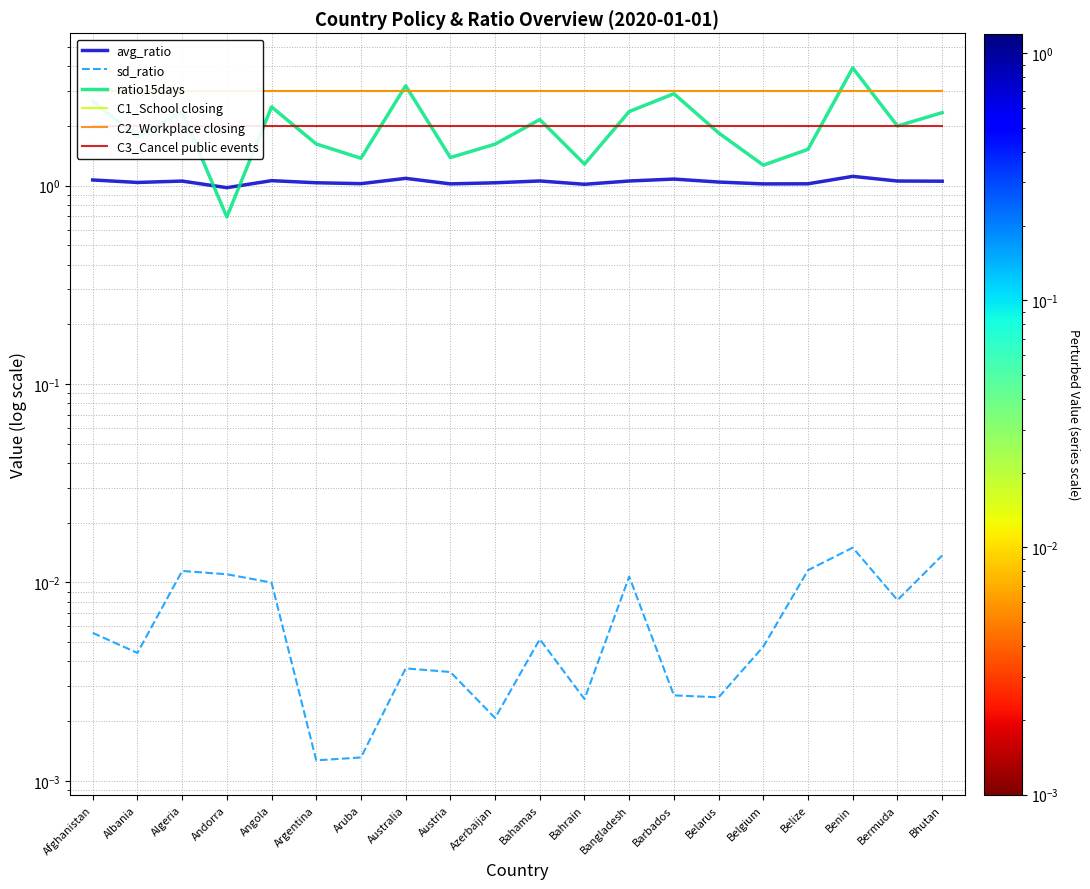

Reading left to right, transcribe all the data shown in this chart.

avg_ratio: 1.1	1.0	1.1	1.0	1.1	1.0	1.0	1.1	1.0	1.0	1.1	1.0	1.1	1.1	1.0	1.0	1.0	1.1	1.1	1.1
sd_ratio: 0.0	0.0	0.0	0.0	0.0	0.0	0.0	0.0	0.0	0.0	0.0	0.0	0.0	0.0	0.0	0.0	0.0	0.0	0.0	0.0
ratio15days: 2.7	1.8	2.4	0.7	2.5	1.6	1.4	3.2	1.4	1.6	2.2	1.3	2.4	2.9	1.8	1.3	1.5	3.9	2.0	2.3
C1_School closing: 3.0	3.0	3.0	3.0	3.0	3.0	3.0	3.0	3.0	3.0	3.0	3.0	3.0	3.0	3.0	3.0	3.0	3.0	3.0	3.0
C2_Workplace closing: 3.0	3.0	3.0	3.0	3.0	3.0	3.0	3.0	3.0	3.0	3.0	3.0	3.0	3.0	3.0	3.0	3.0	3.0	3.0	3.0
C3_Cancel public events: 2.0	2.0	2.0	2.0	2.0	2.0	2.0	2.0	2.0	2.0	2.0	2.0	2.0	2.0	2.0	2.0	2.0	2.0	2.0	2.0